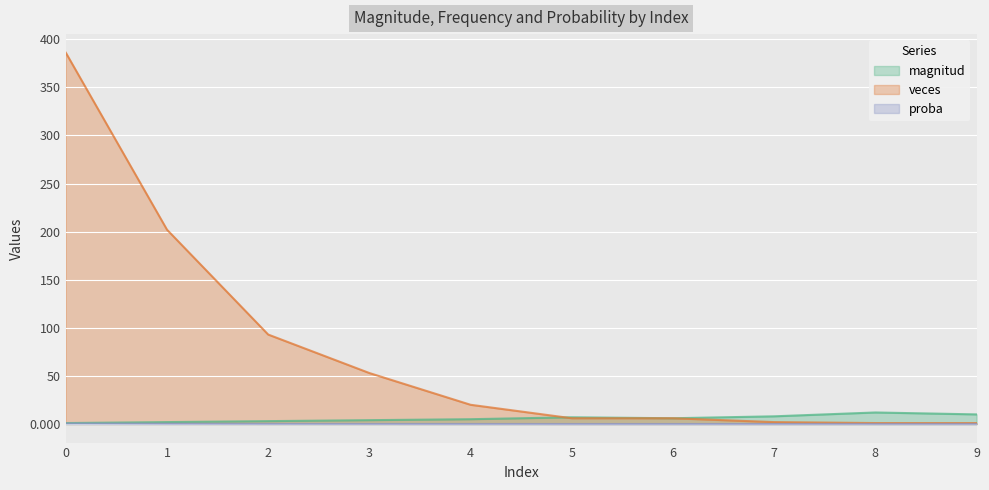

True or false: proba has more than 1 interior local peaks.

False